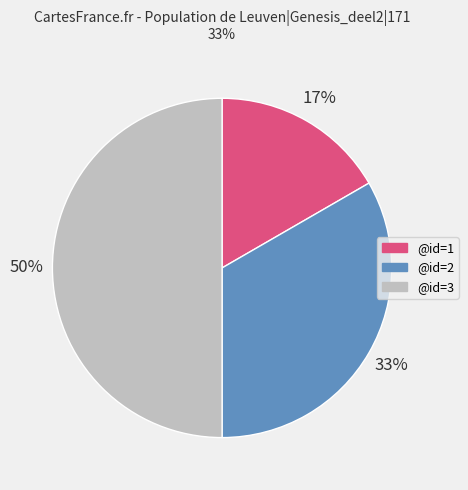

To the nearest percent, what is the difference between the largest and smallest slice percentages?

33%